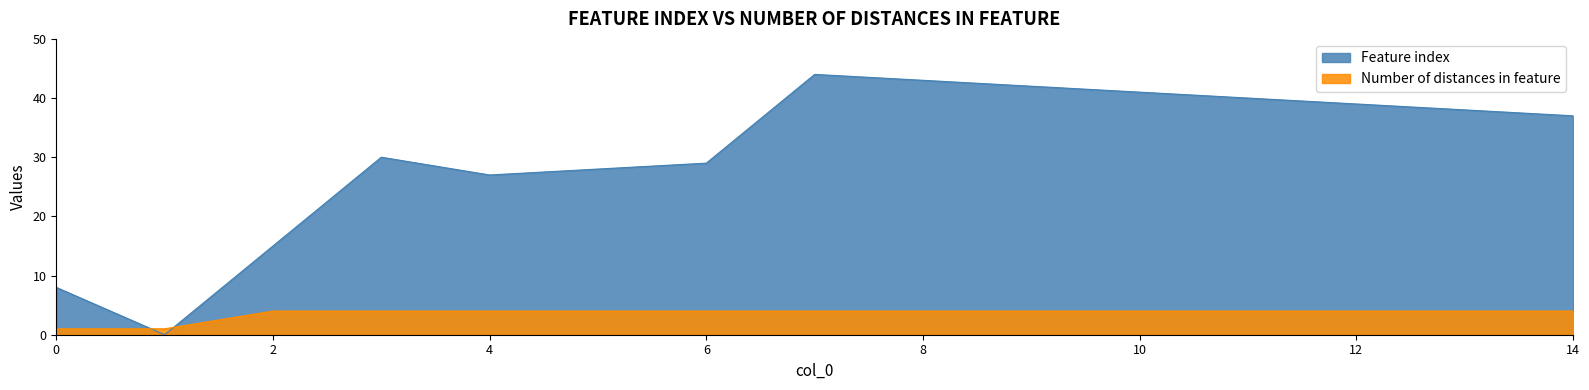

True or false: Number of distances in feature has a value of 4 at 12.

True